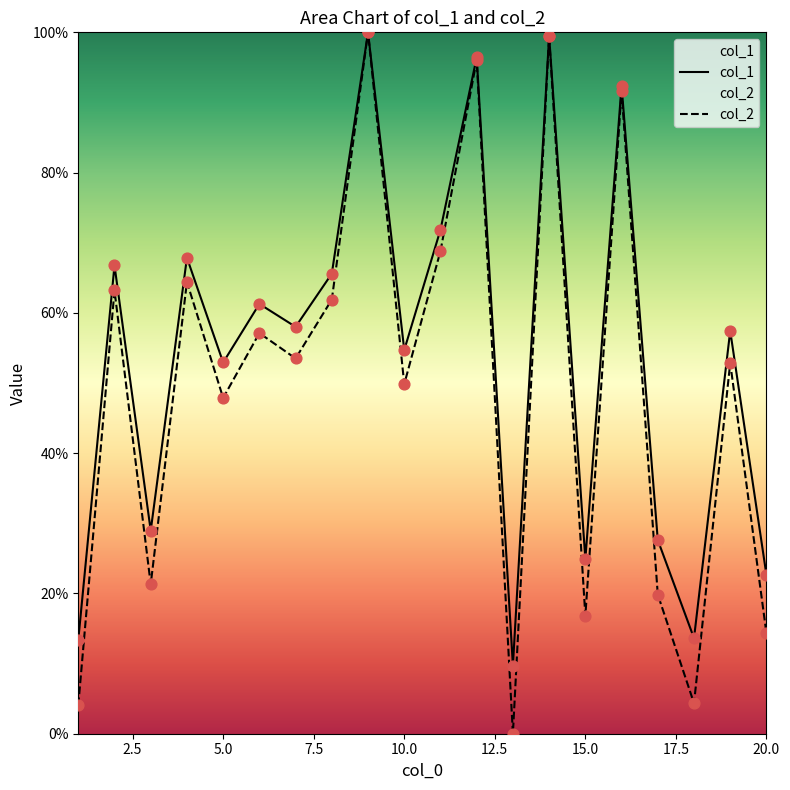

At how many categories does at least one series exceed 83?

4